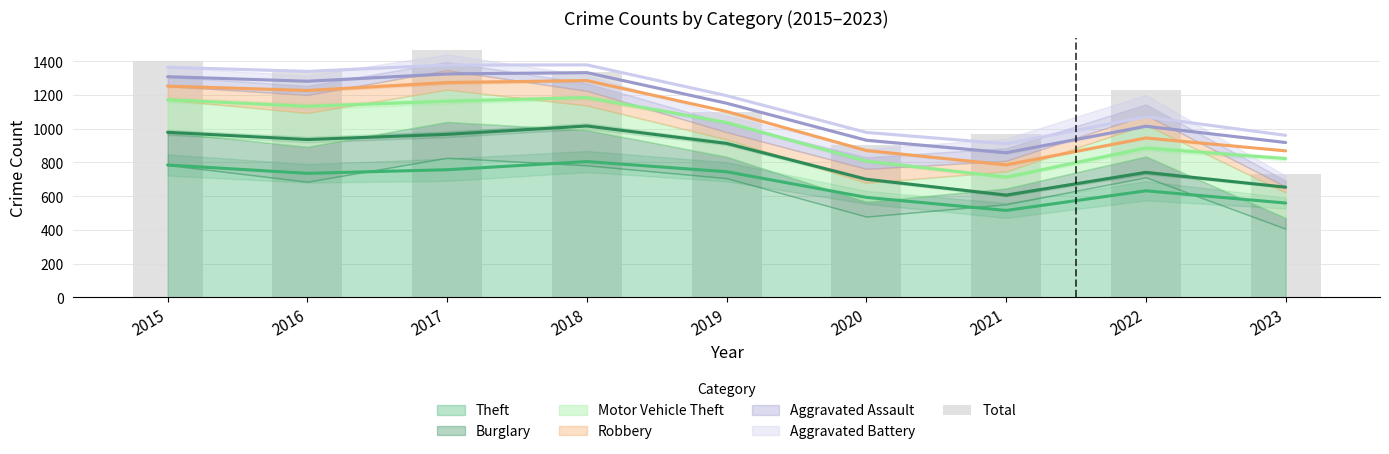

Does the chart contain any negative values?

No